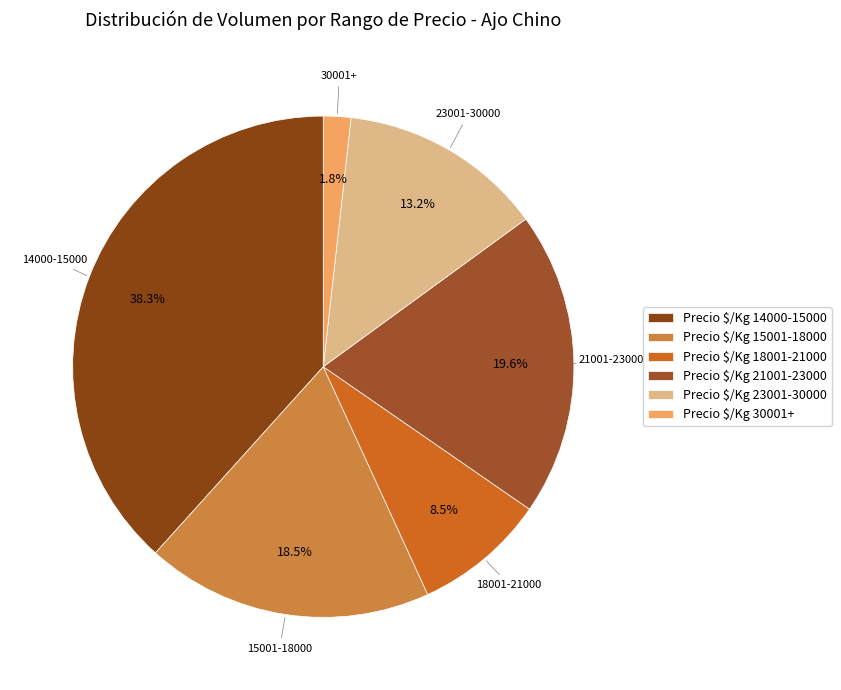

Count the number of slices in the pie.

6